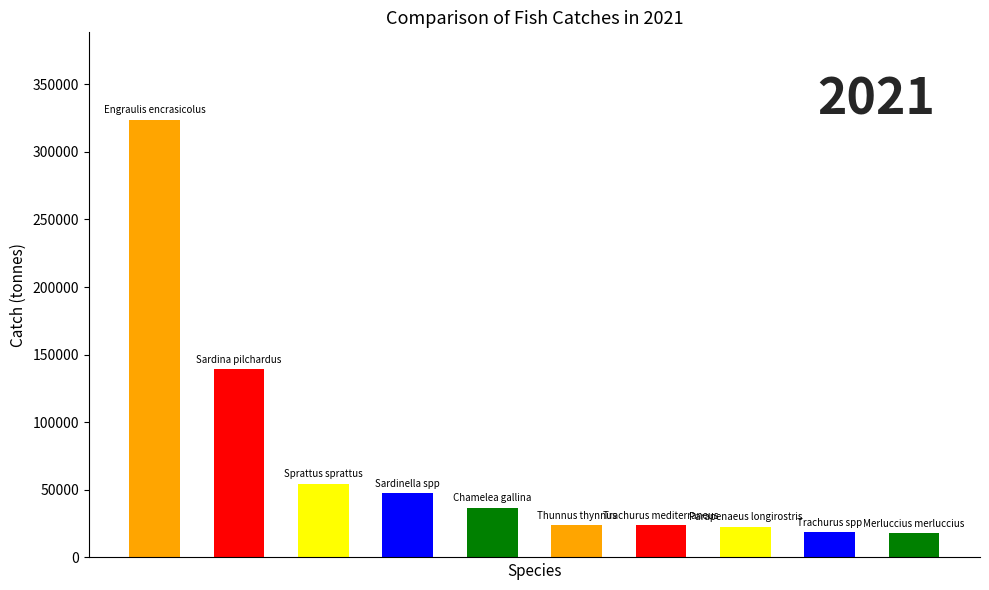

How many values are below 36794?

5